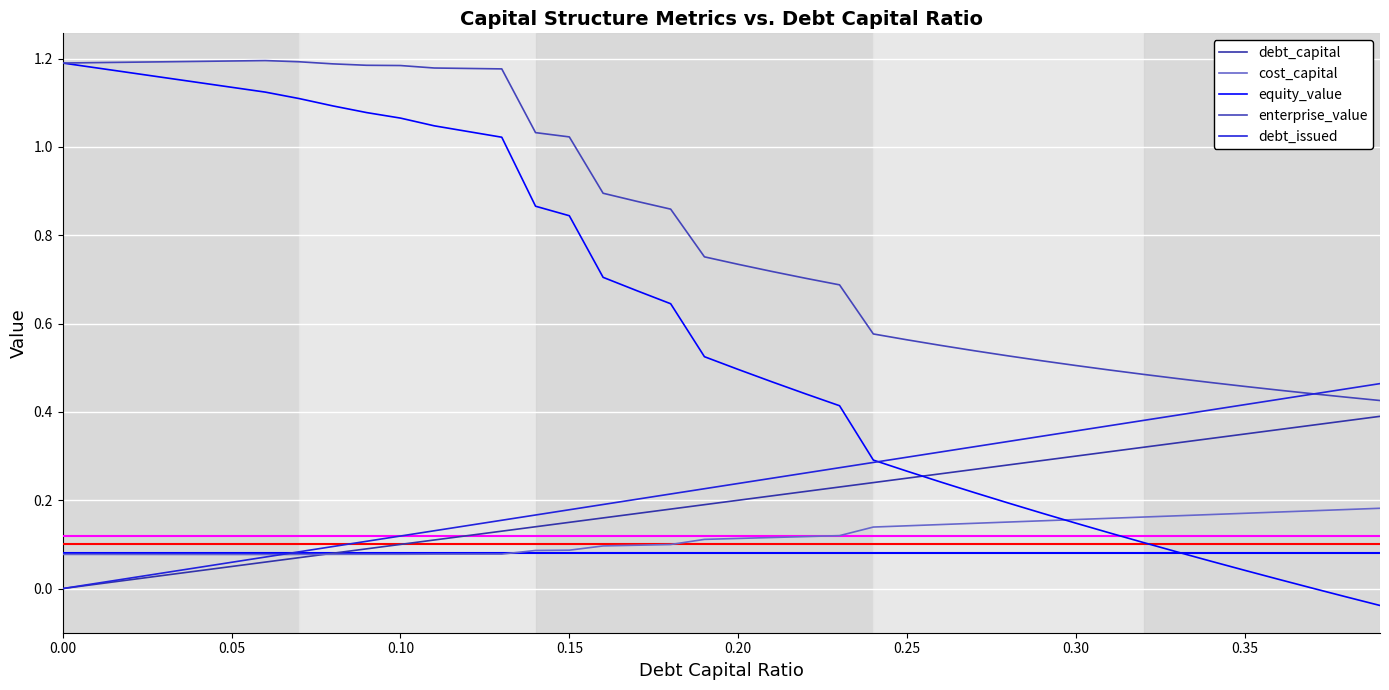

What is the maximum value for debt_capital?

0.4